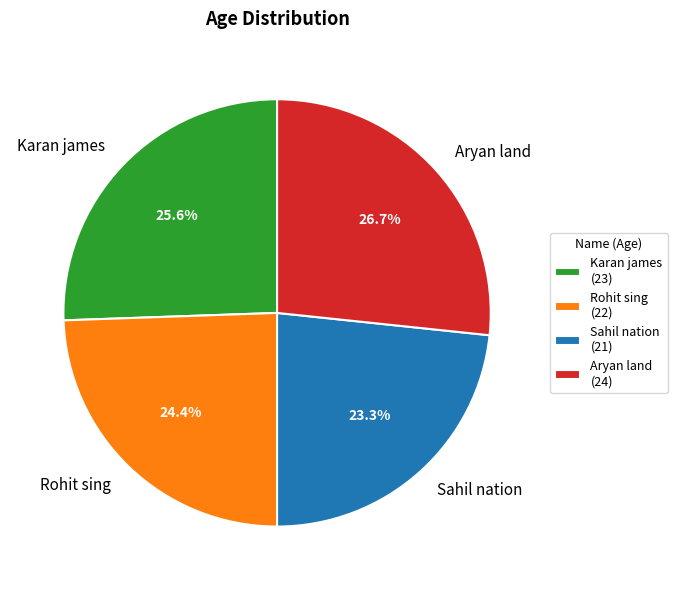

Which slice is the smallest?

Sahil nation